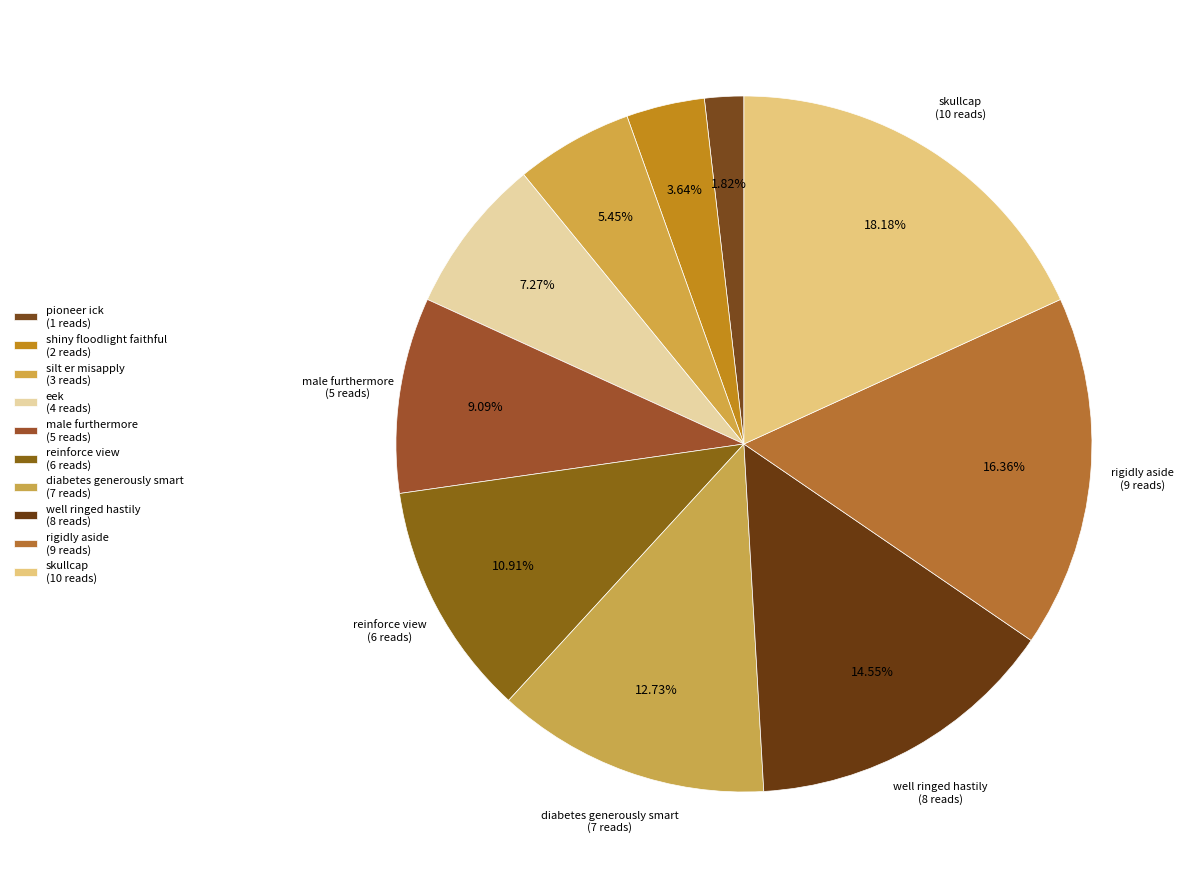

To the nearest percent, what percentage of the pie is reinforce view?

11%